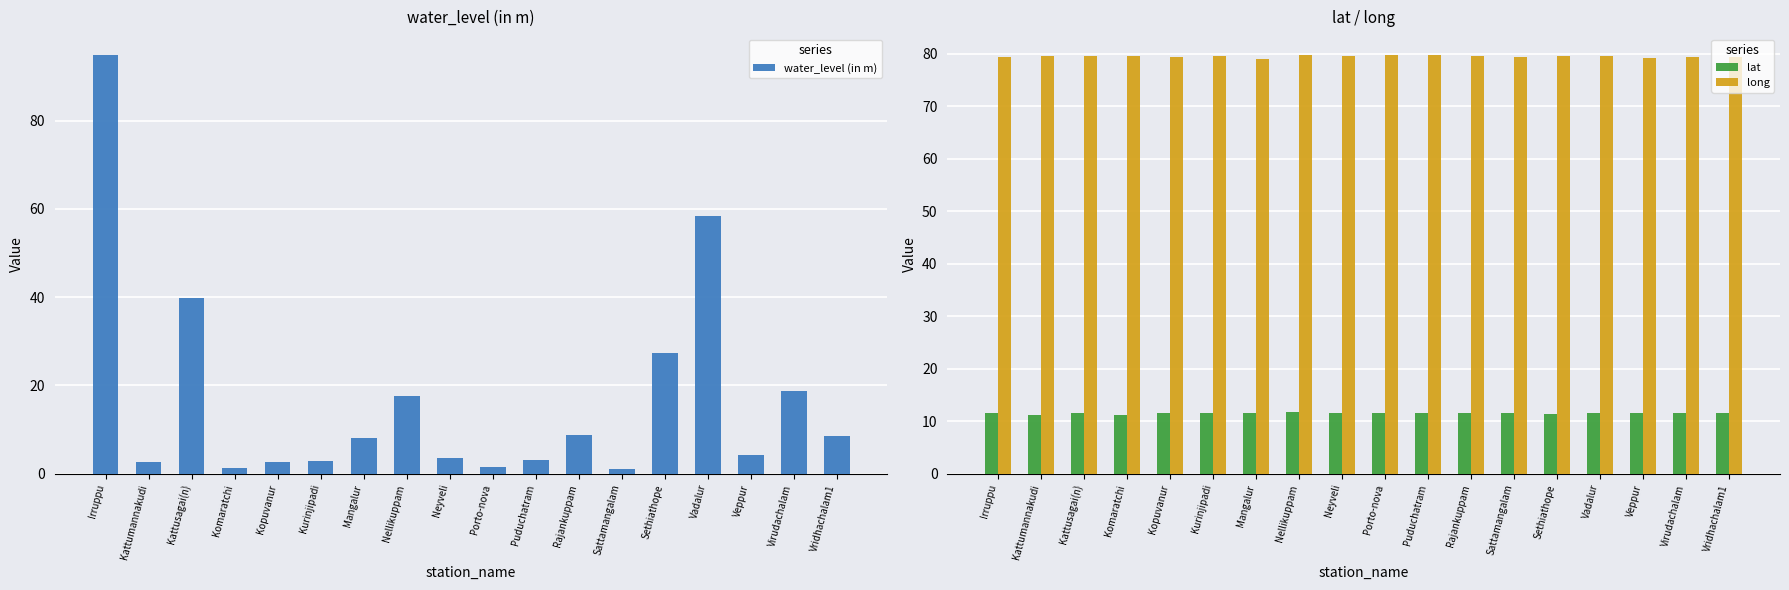

What is the label of the 2nd bar from the left?

Kattumannakudi